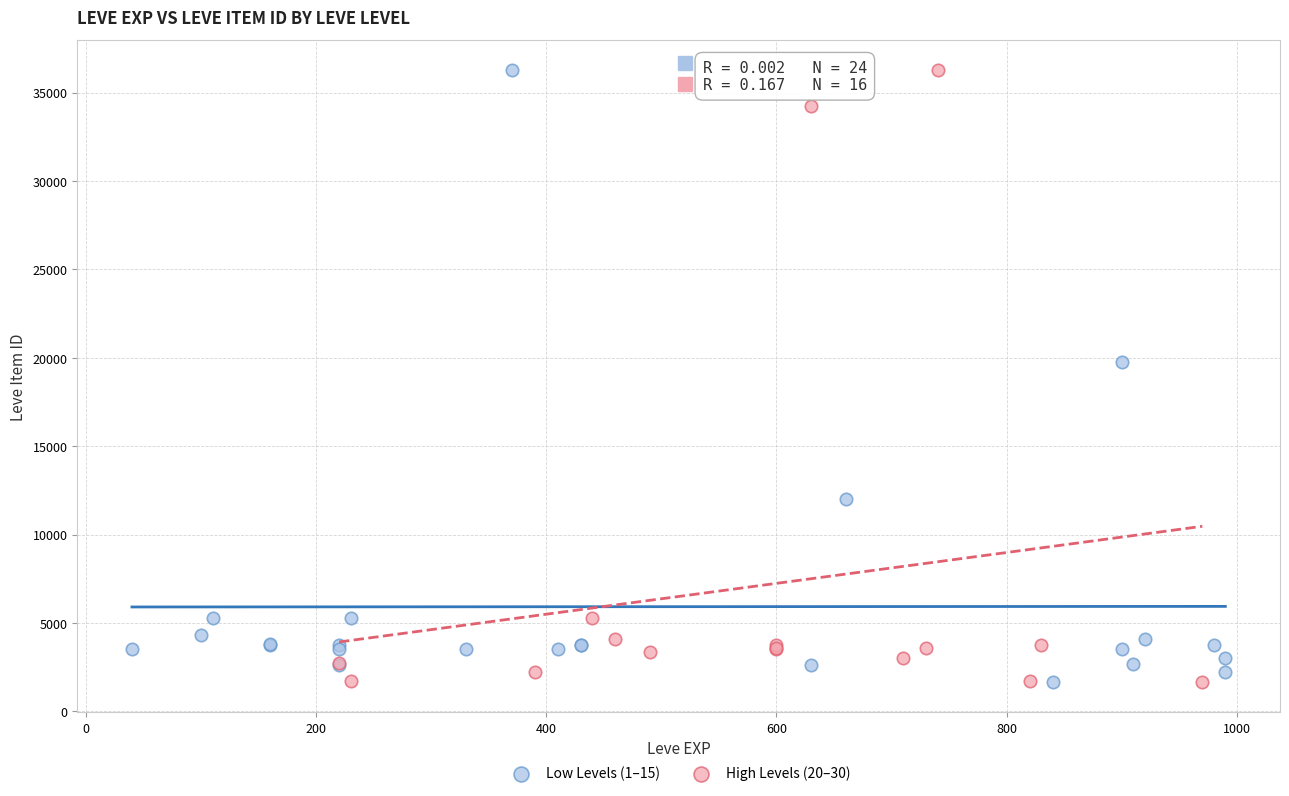

What are all the series names shown in the legend?

Low Levels (1–15), High Levels (20–30)